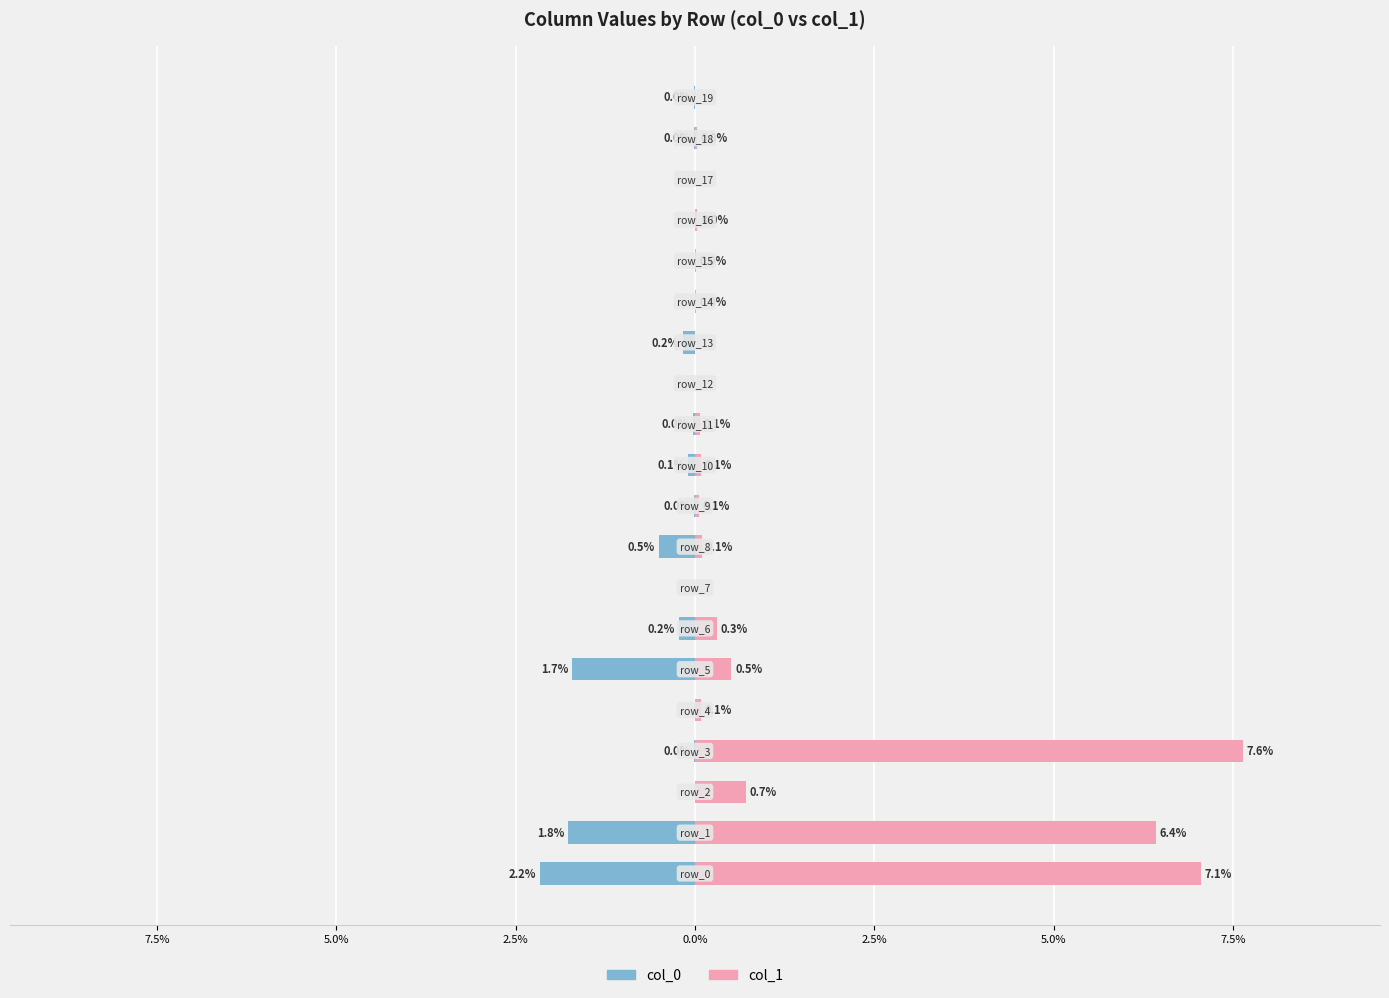

True or false: col_0 has a value of -0.1 at 10.

True